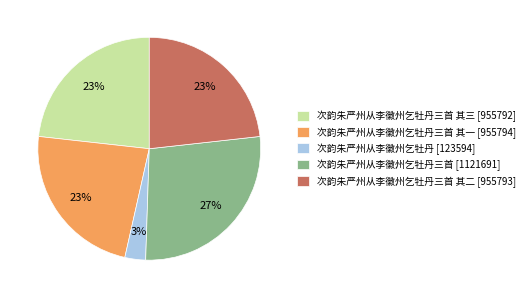

To the nearest percent, what portion does 次韵朱严州从李徽州乞牡丹 [123594] represent?

3%